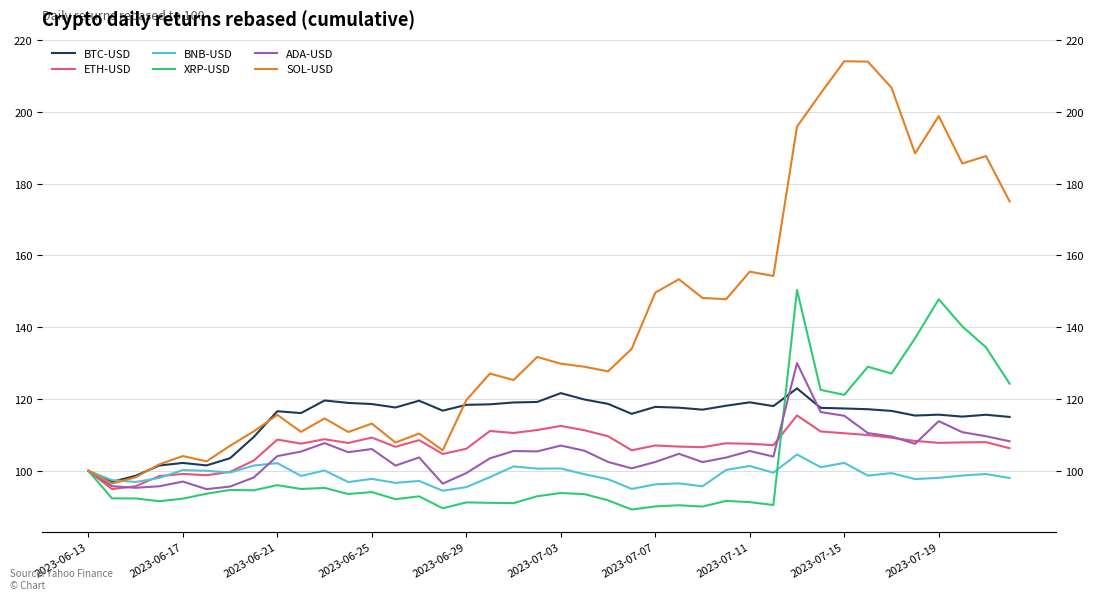

The value of BNB-USD at 2023-07-19 is 98.1. True or false?

True